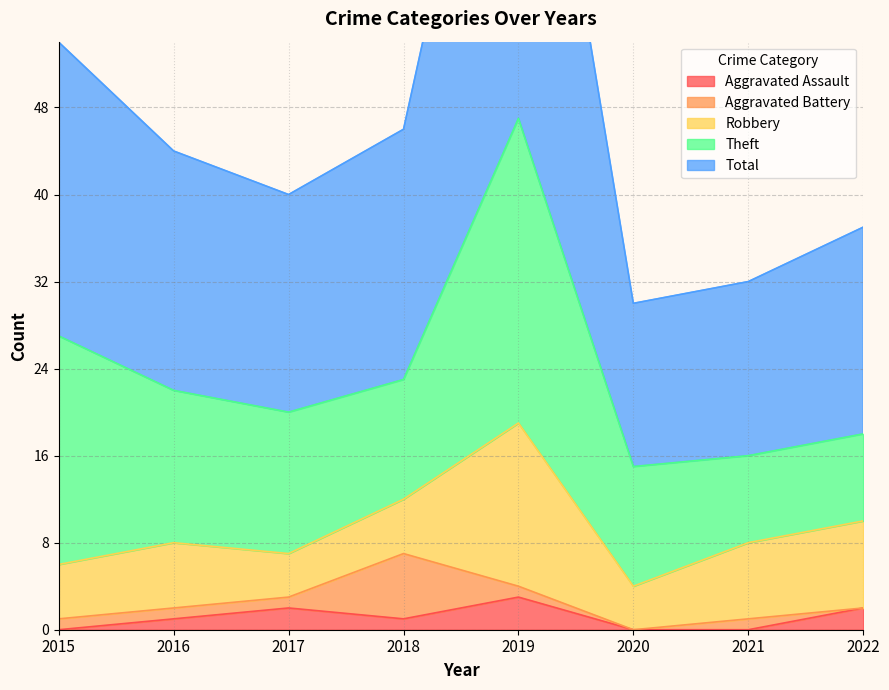

Is it true that Aggravated Assault equals 2 at 2021?

False